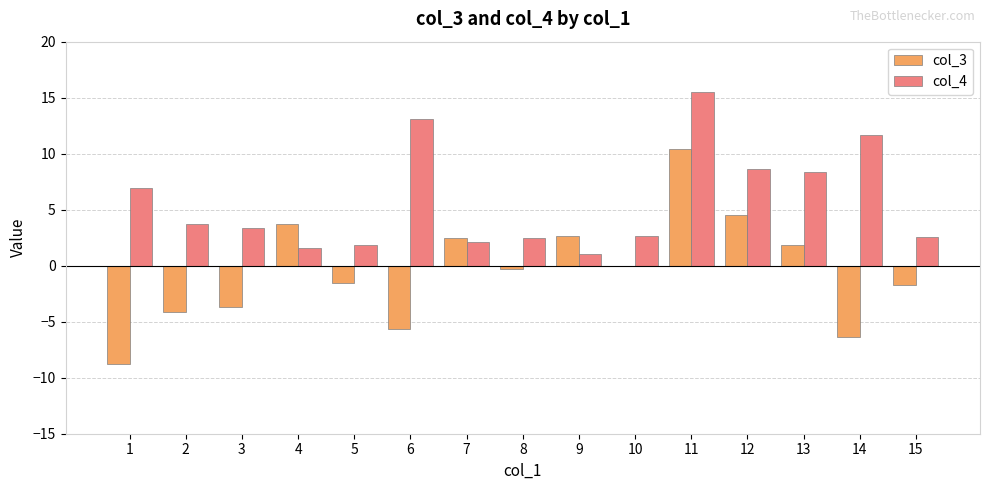

Between 6 and 7, which series saw the biggest shift?

col_4